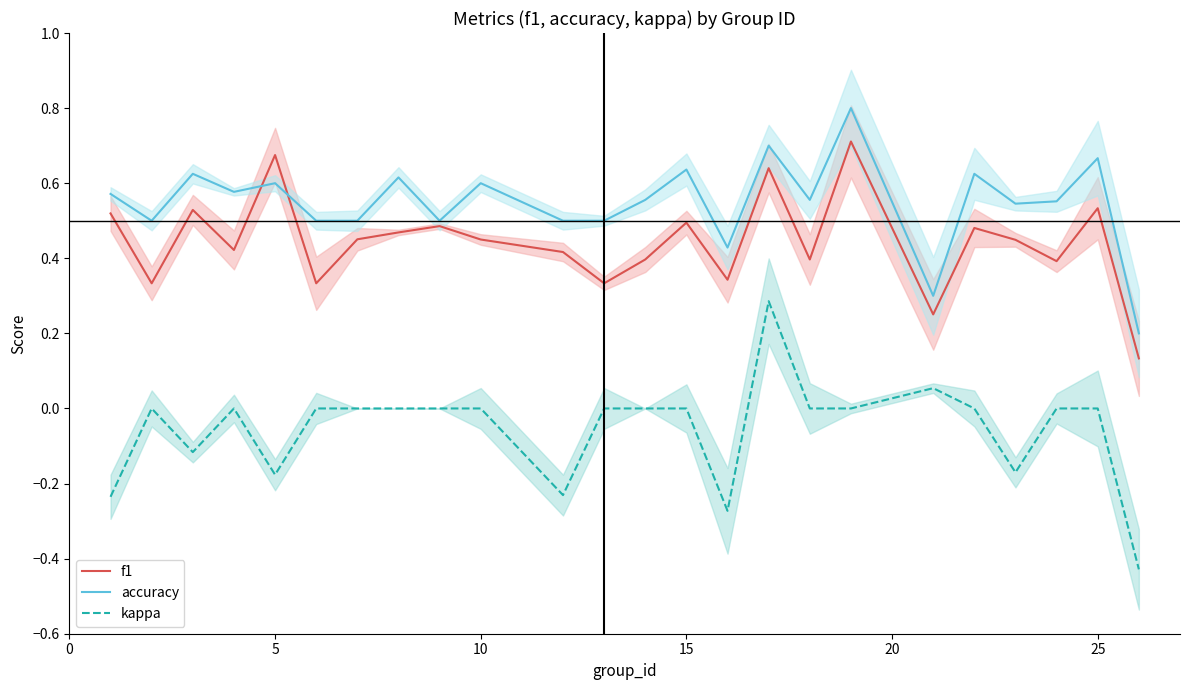

What are all the series names shown in the legend?

f1, accuracy, kappa